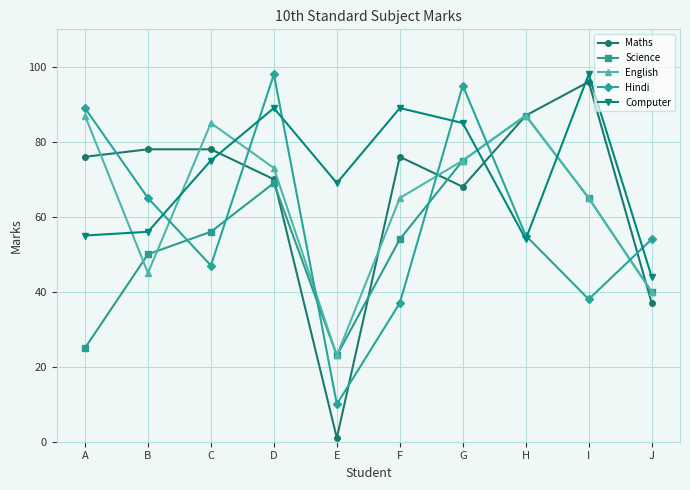

What is the value of the Hindi point at the 8th from the left?

55